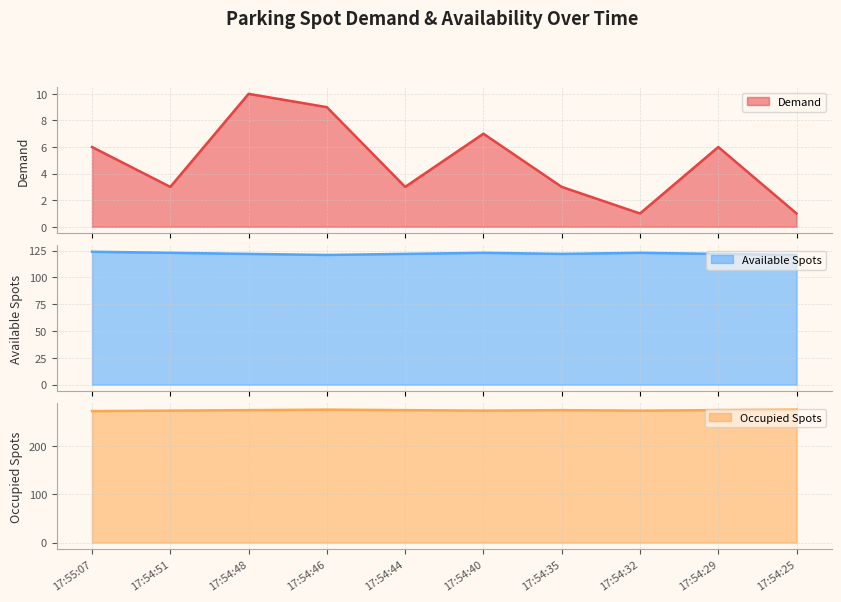

How many values in the Occupied Spots series are below 274?

4